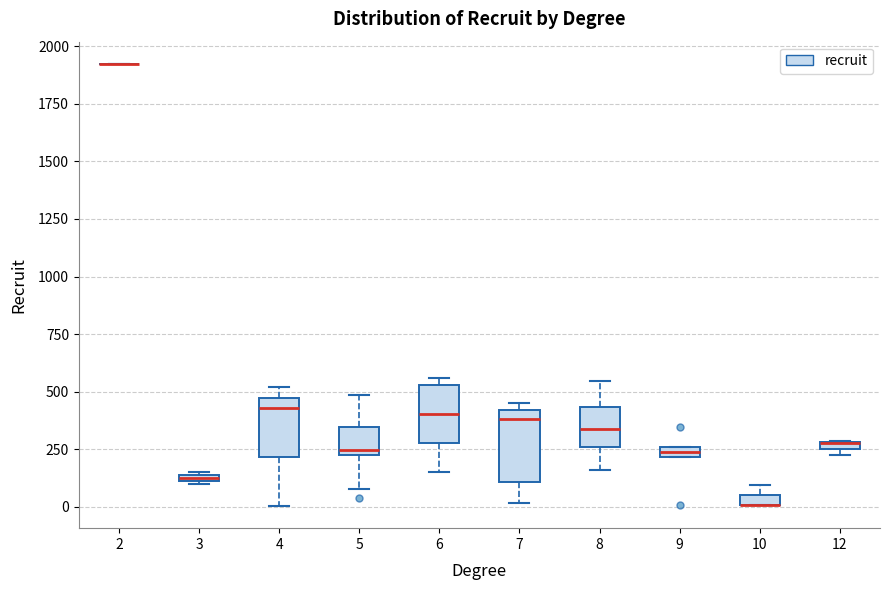

Where is the upper edge of the box at x = 5 on the y-axis? The values are not printed on the chart, so give them approximately, as read against the axis.

350